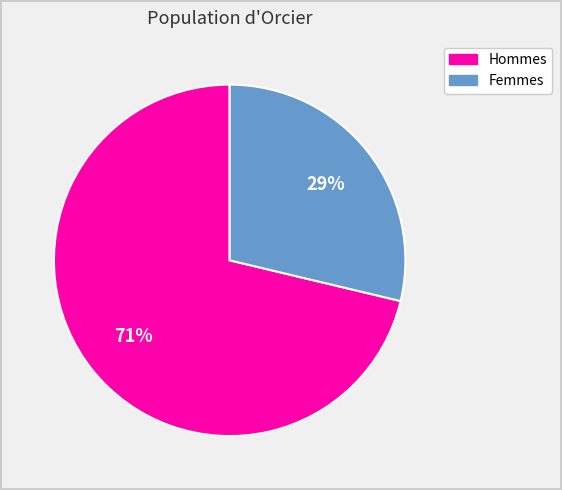

Does any single category account for the majority?

Yes